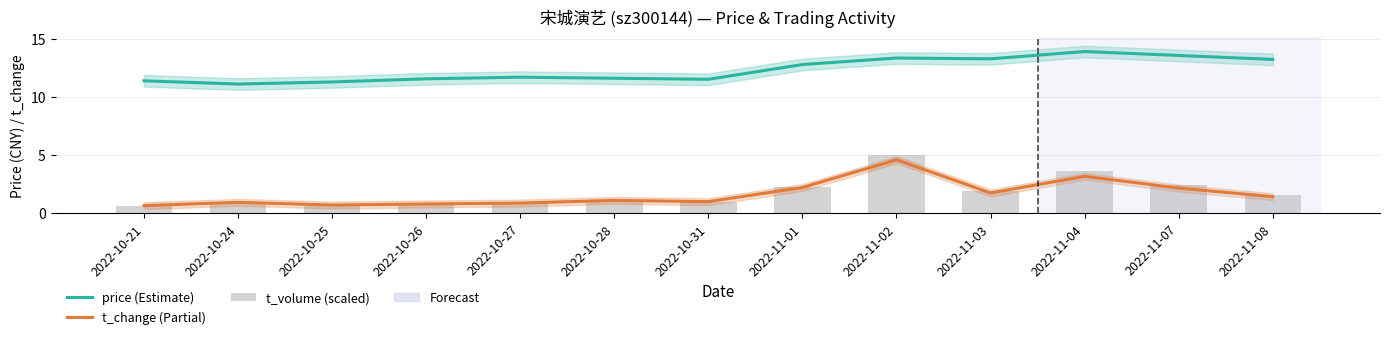

Which label corresponds to the smallest value in the chart?

2022-10-21